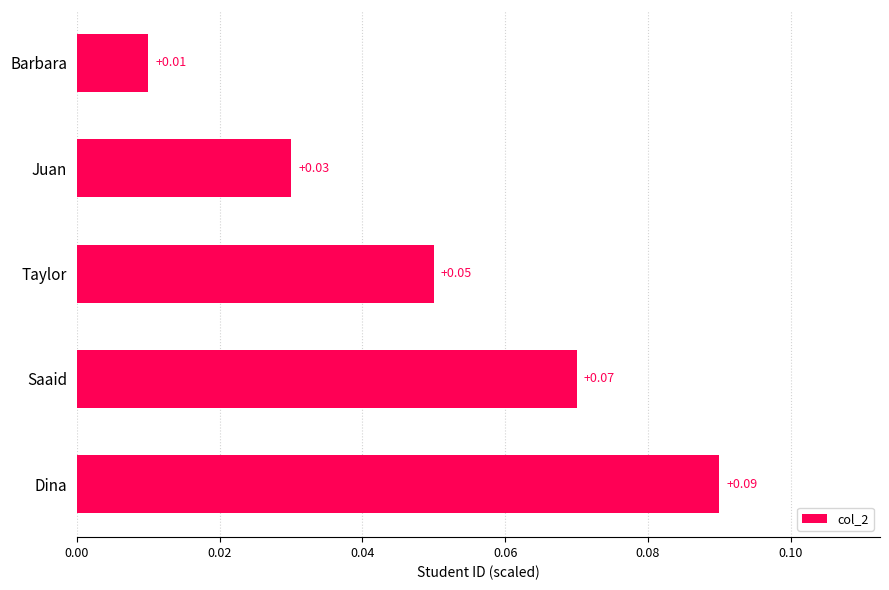

What is the label of the 3rd bar from the bottom?

Taylor